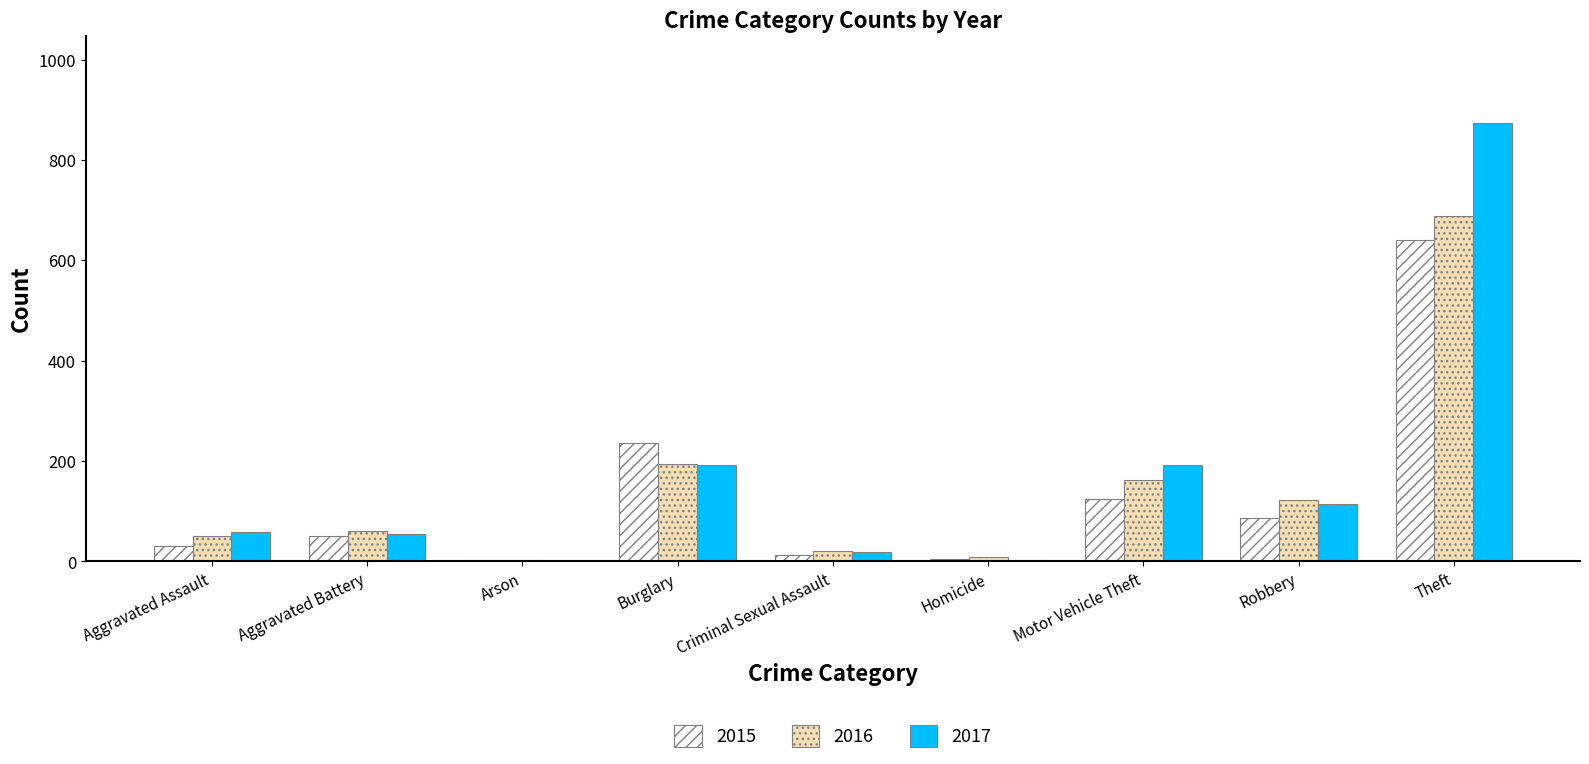

What is the average value of the 2016 series?

146